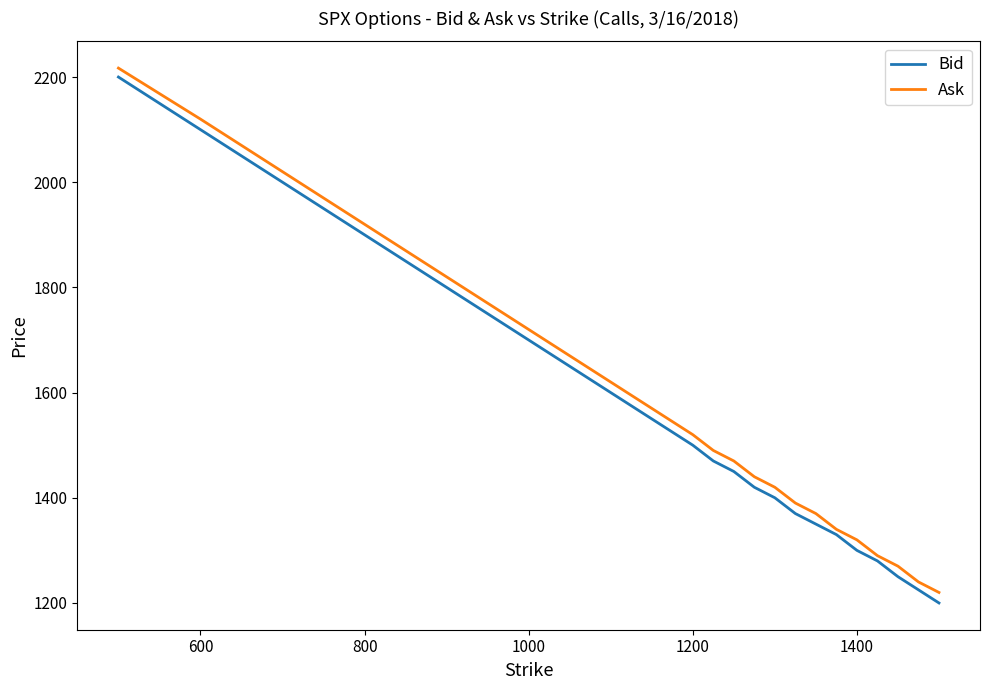

Does the chart have visible grid lines?

No